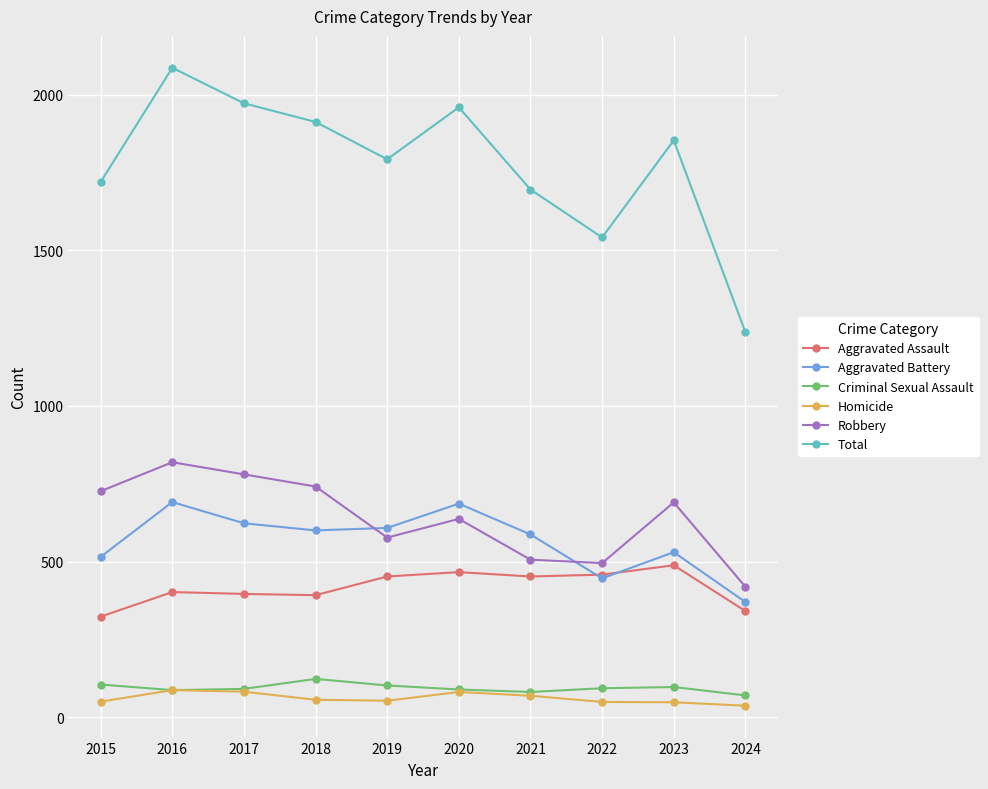

How many interior local peaks does the Aggravated Battery series have?

3